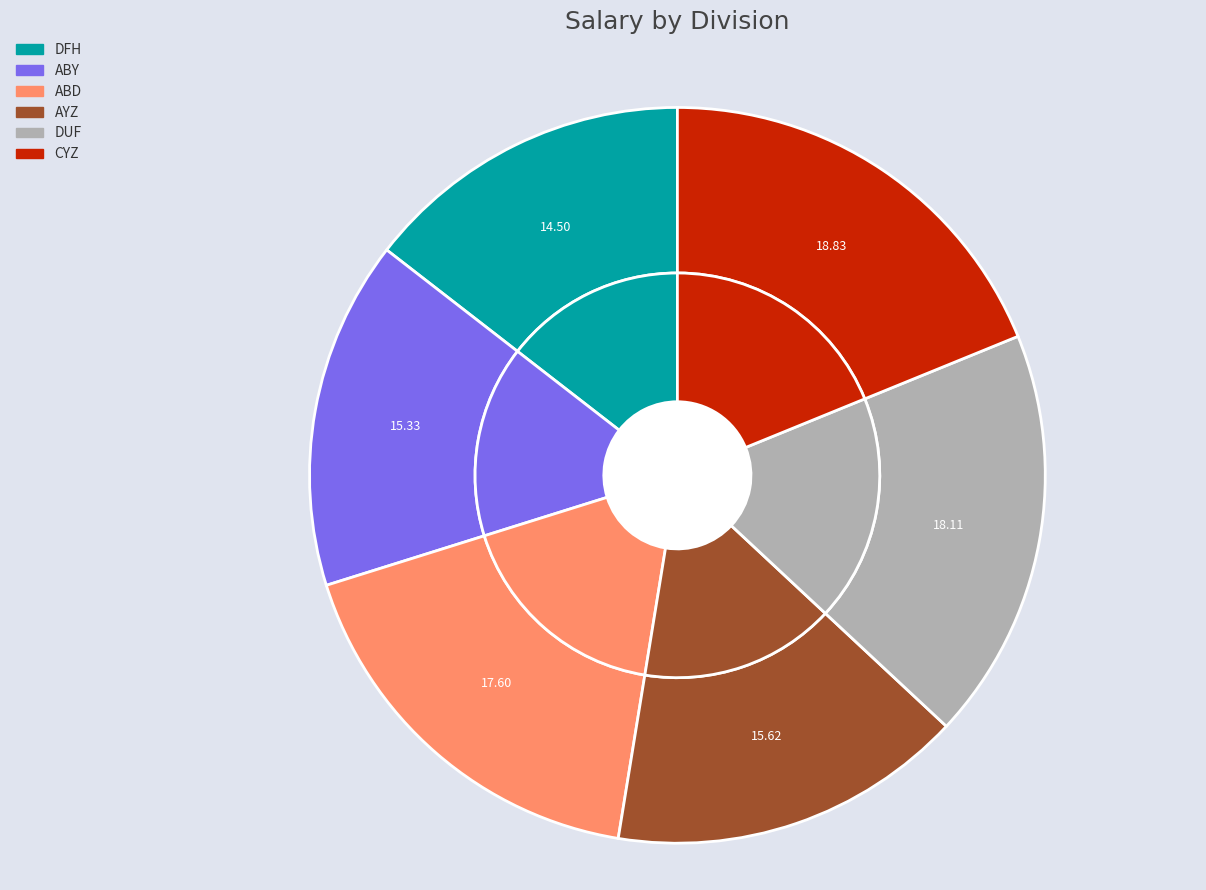

What percentage is the DUF slice, to the nearest percent?

18%